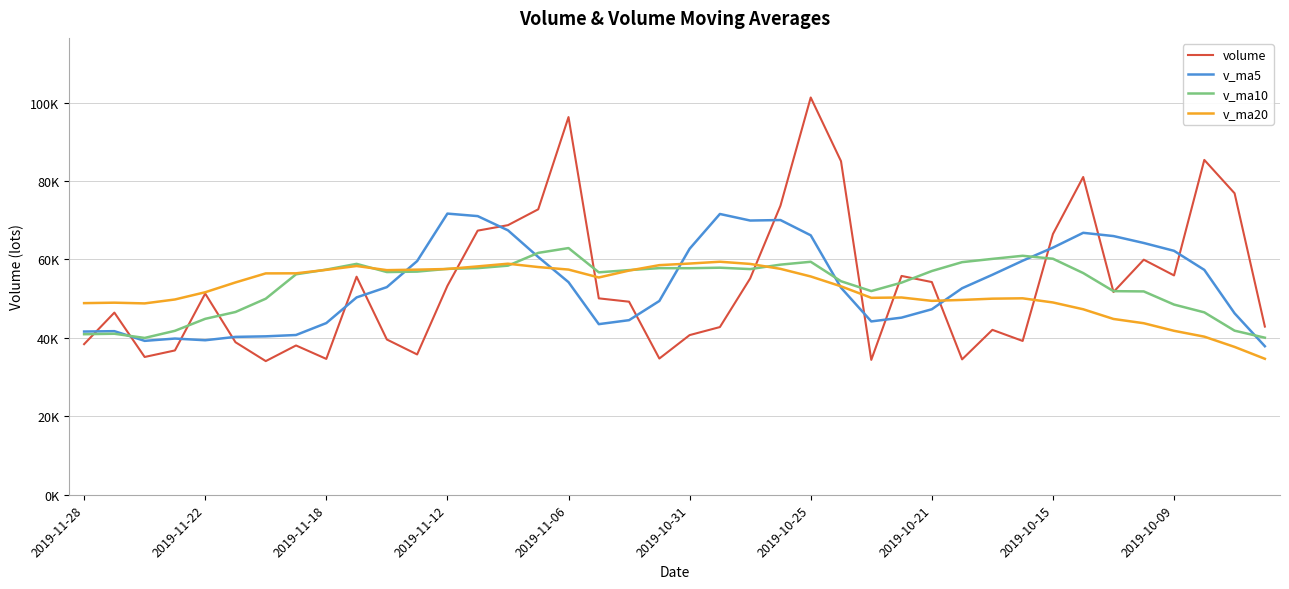

Rank the series by their maximum value, from lowest to highest.

v_ma20, v_ma10, v_ma5, volume